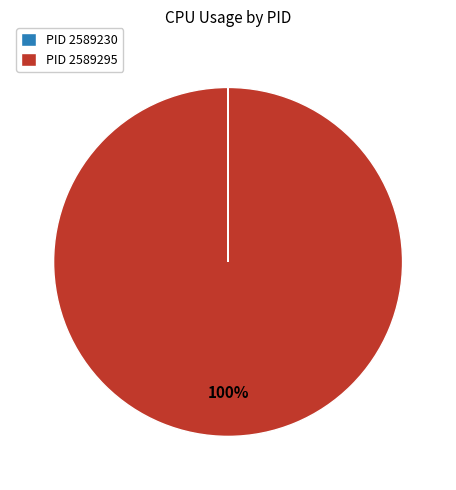

Which slice is the largest?

PID 2589295